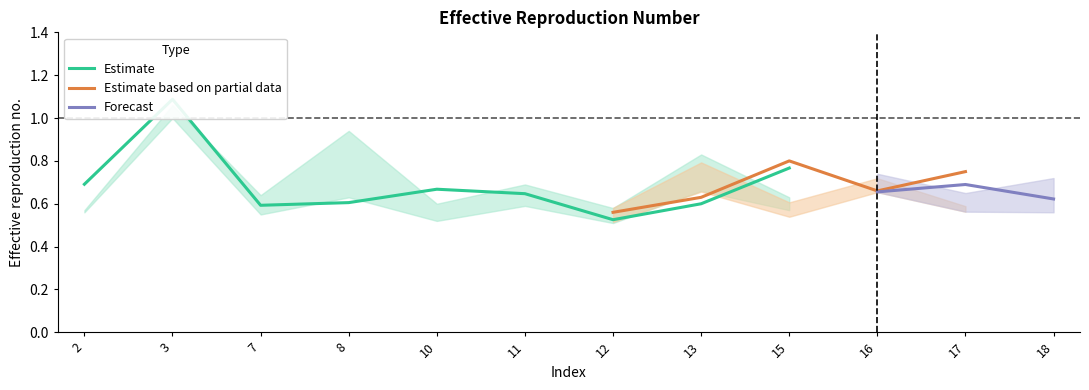

List the labels in order of Estimate based on partial data value, largest first.

15, 17, 16, 13, 12